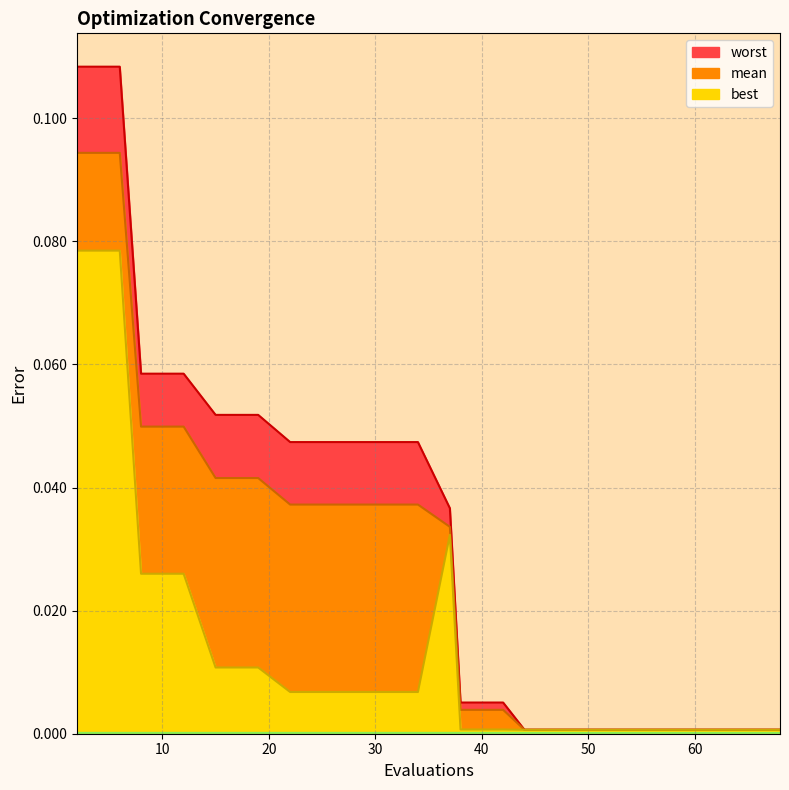

The mean series shows 0.1 at 2. True or false?

True